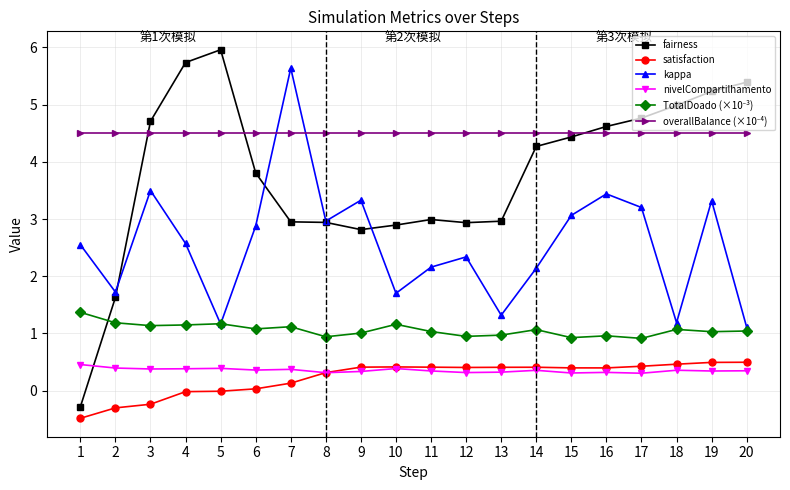

How many negative values does the fairness series have?

1